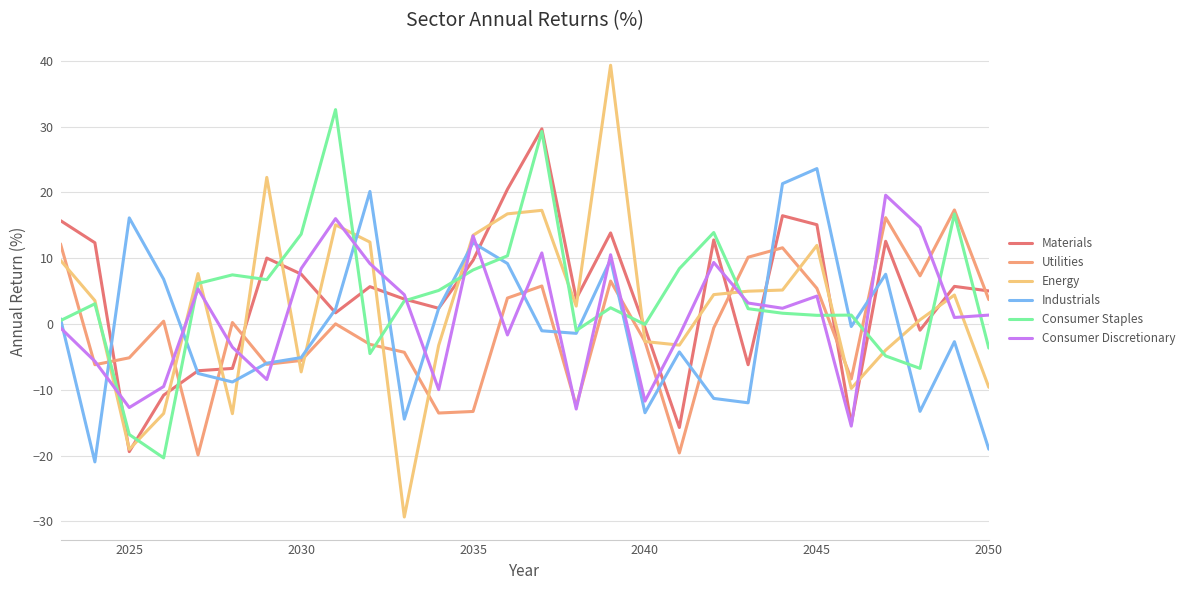

Which series has the widest spread of values?

Energy